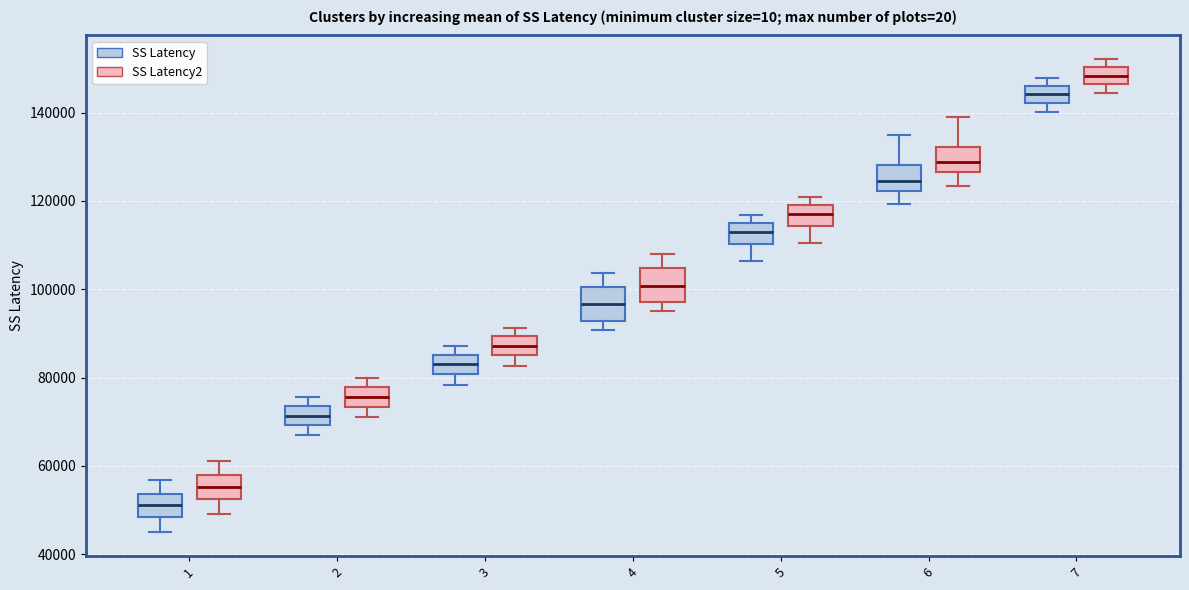

Where is the upper edge of the box for 4 (SS Latency) on the y-axis? The values are not printed on the chart, so give them approximately, as read against the axis.

100000